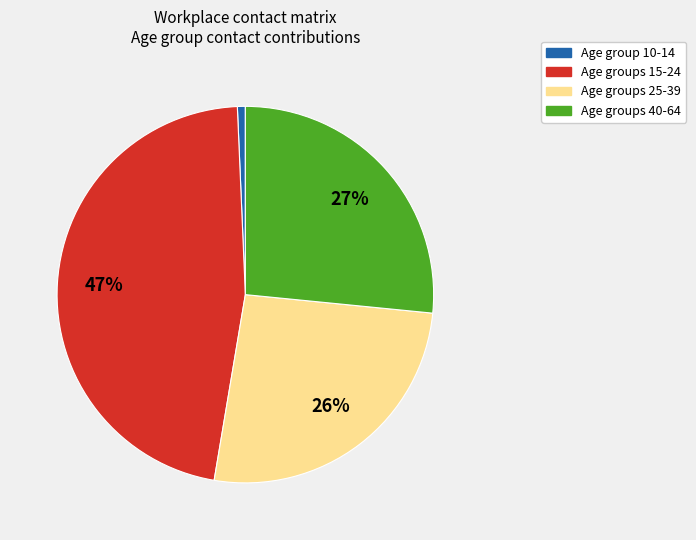

To the nearest percent, what is the average slice percentage?

25%